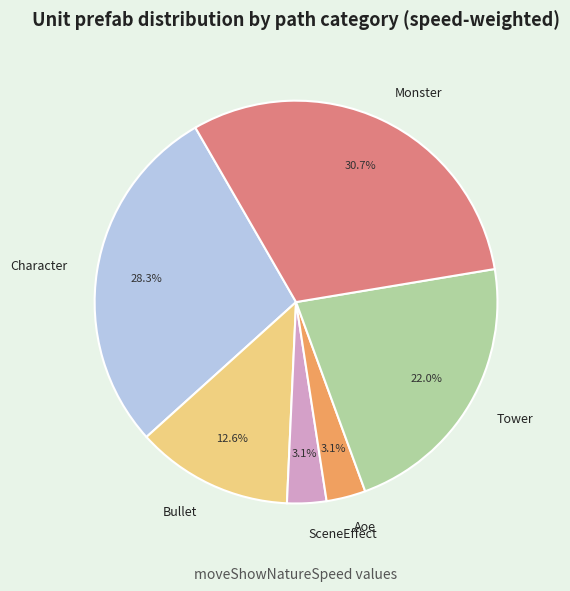

Which category has the biggest portion of the pie?

Monster